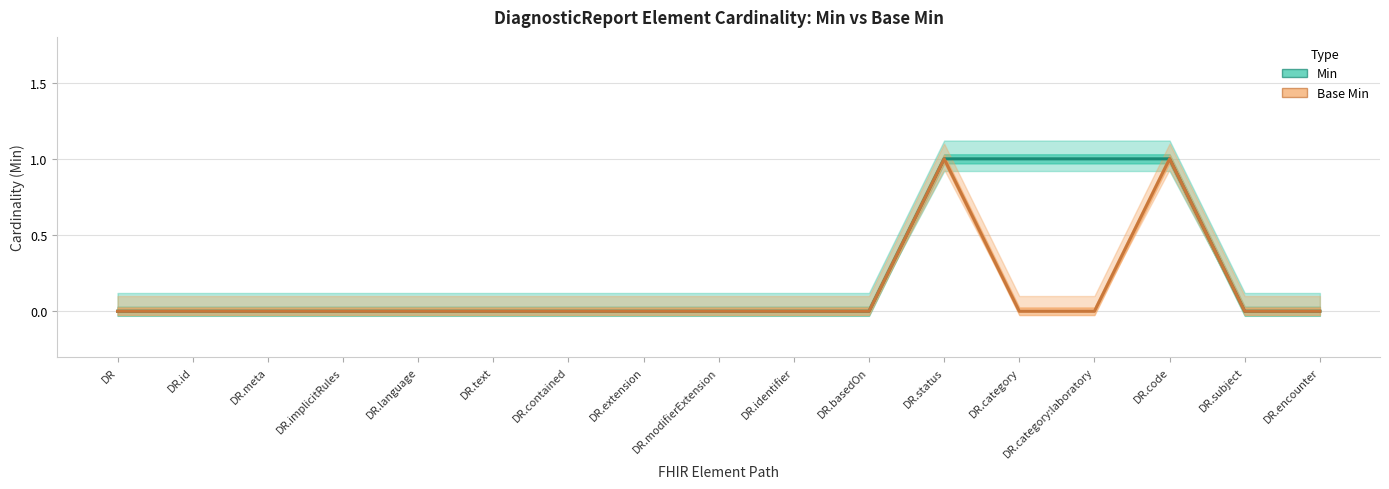

Count the Min values in the range 0 to 1.

17